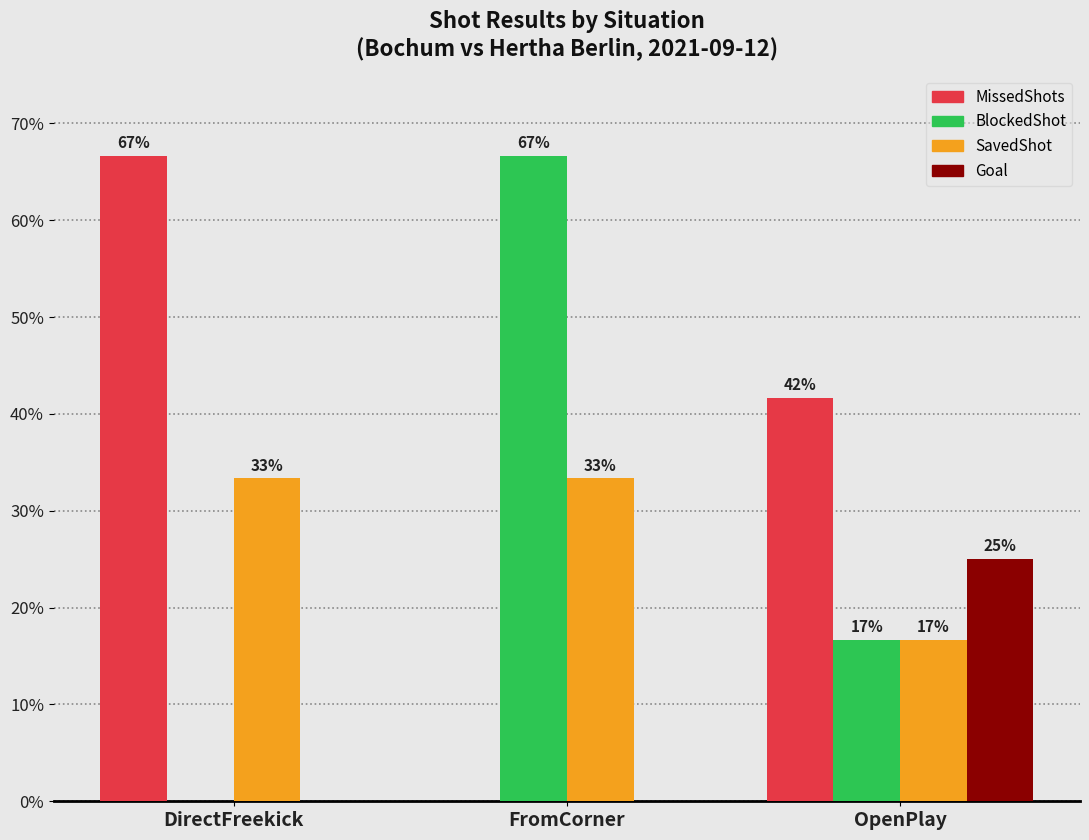

How many groups of bars are there?

3